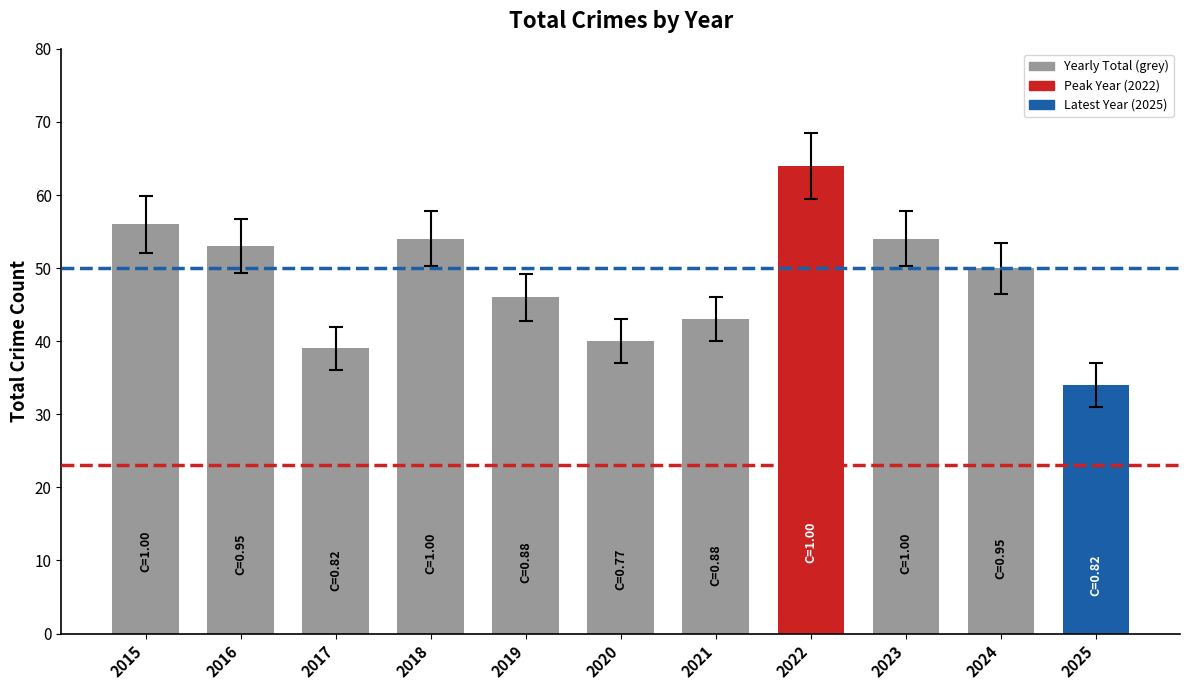

Reading right to left, what are all the values shown in this chart?

2025=34	2024=50	2023=54	2022=64	2021=43	2020=40	2019=46	2018=54	2017=39	2016=53	2015=56